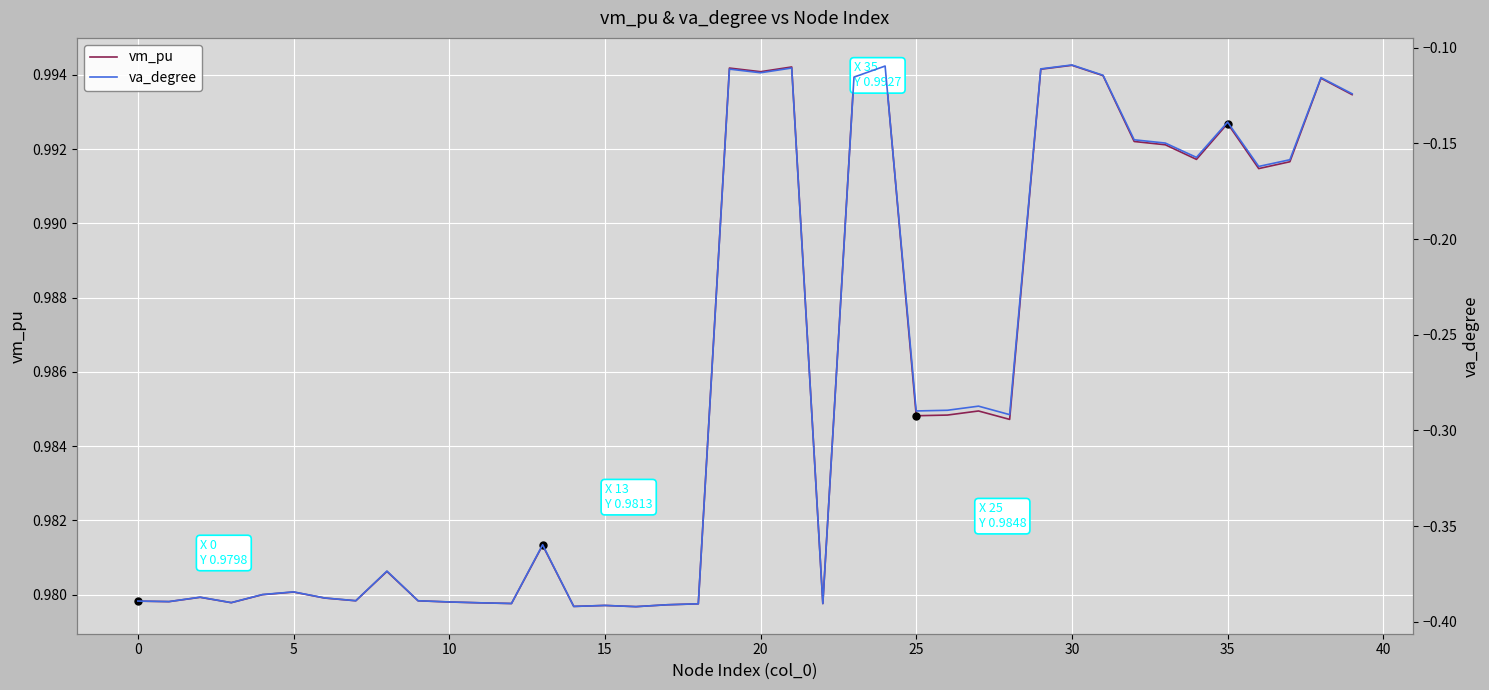

Rank the series by their maximum value, from highest to lowest.

vm_pu, va_degree